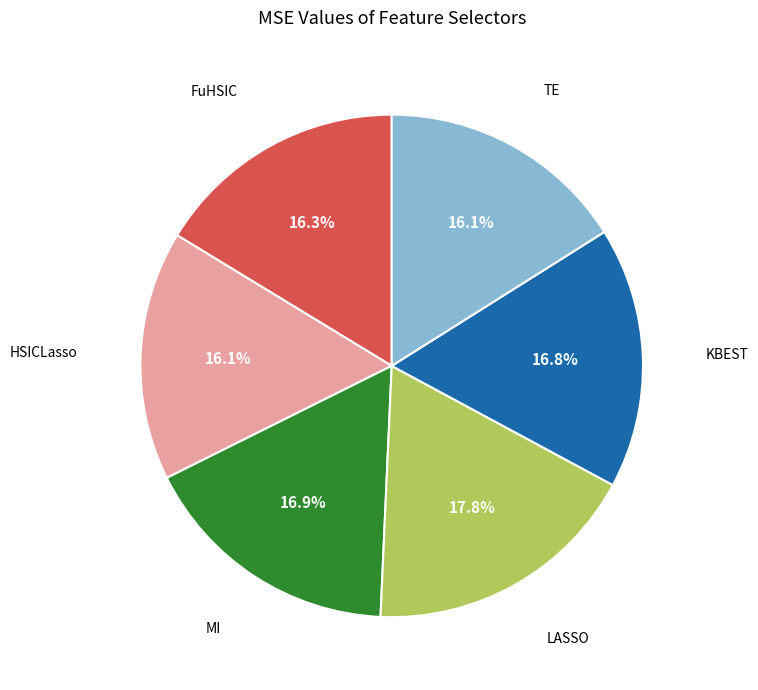

Does any single category account for the majority?

No